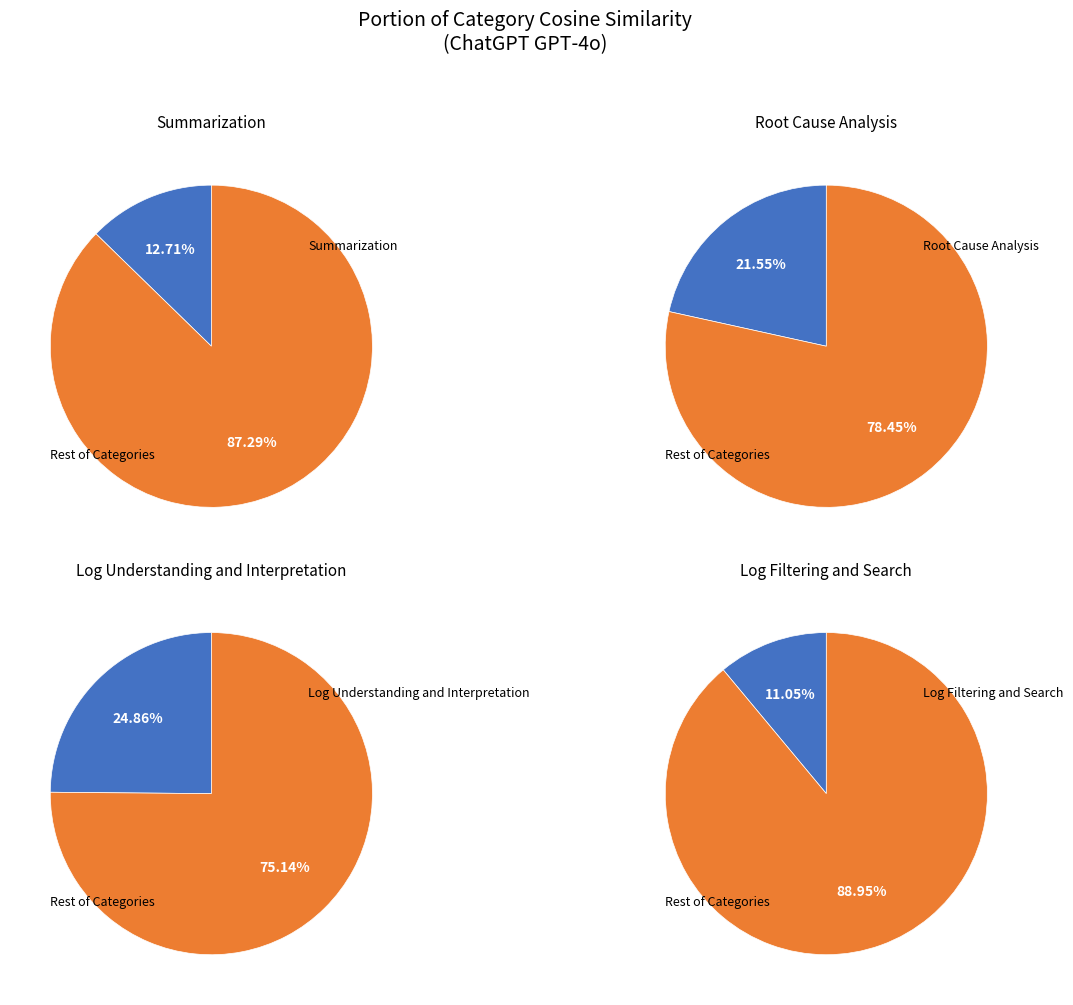

To the nearest percent, what percentage of the pie is Log Filtering and Search?

11%